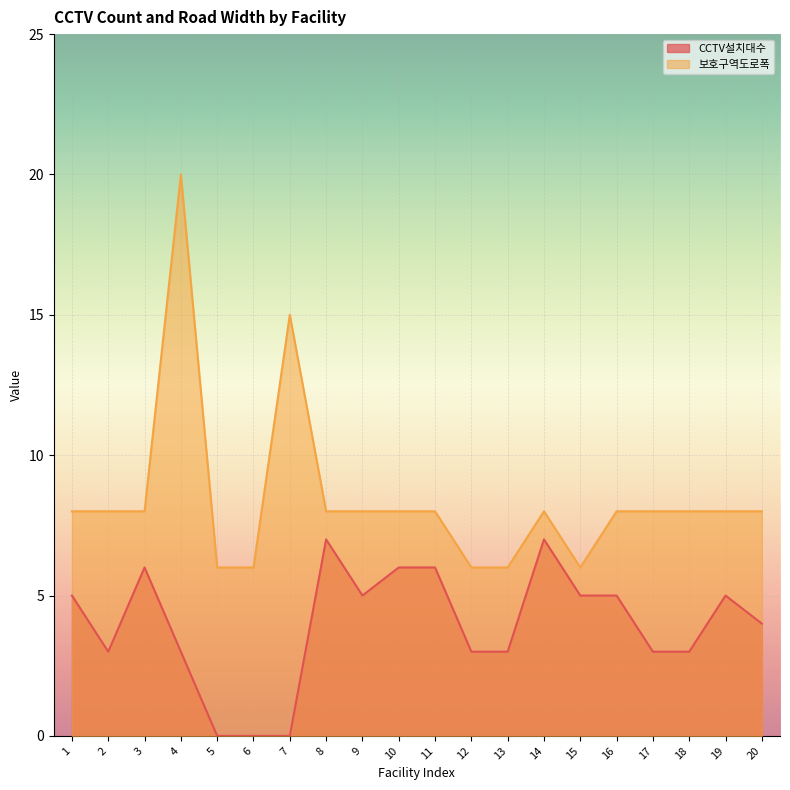

What is the difference between the highest and lowest values at 16?

3